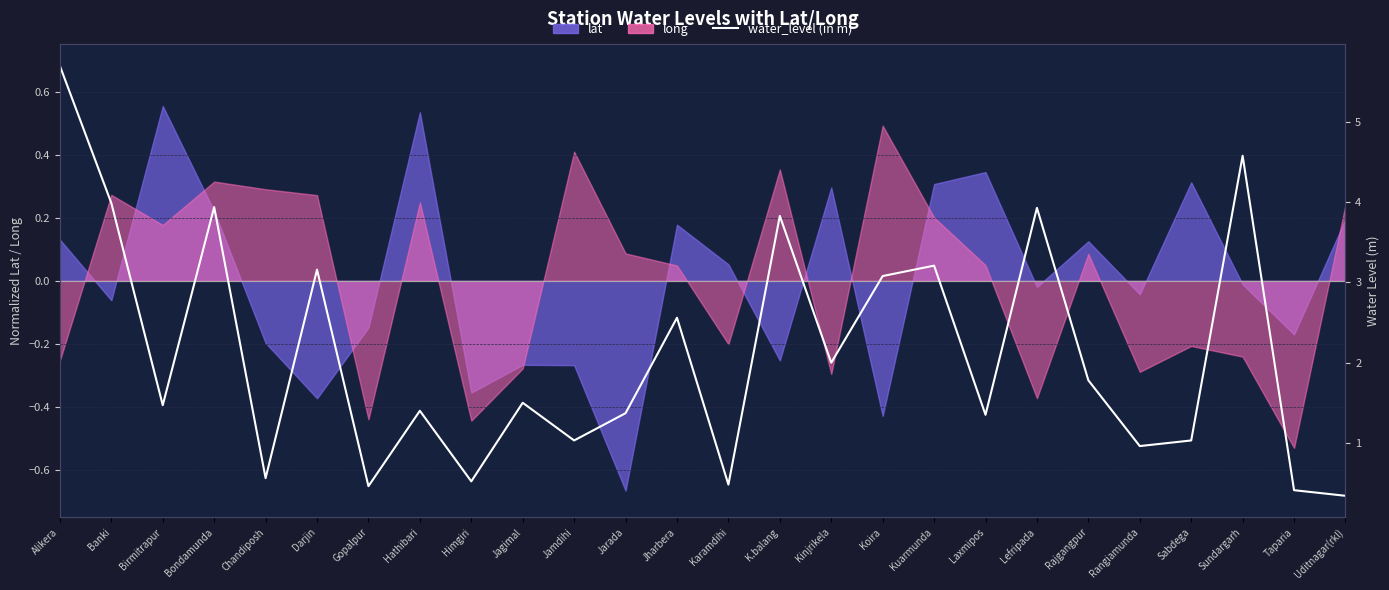

True or false: the data shows 1.4 at Hathibari.

True